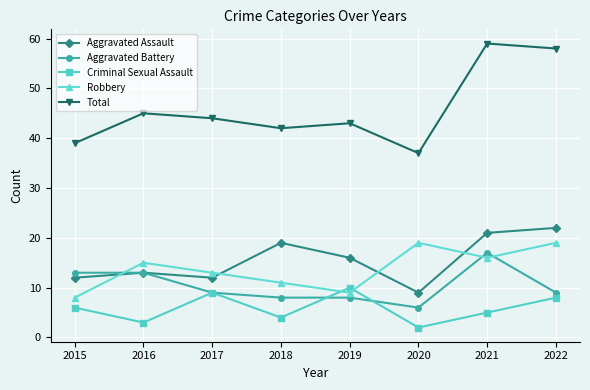

True or false: Aggravated Assault and Criminal Sexual Assault intersect in this chart.

False